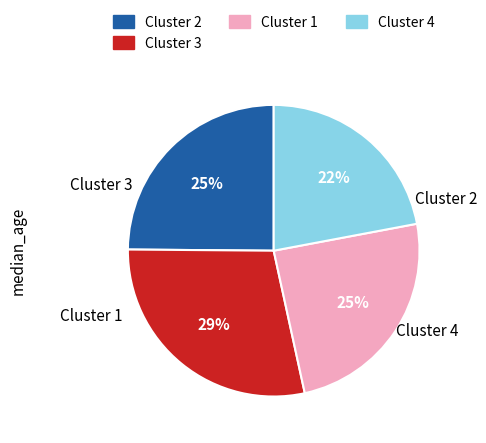

Count the number of slices in the pie.

4